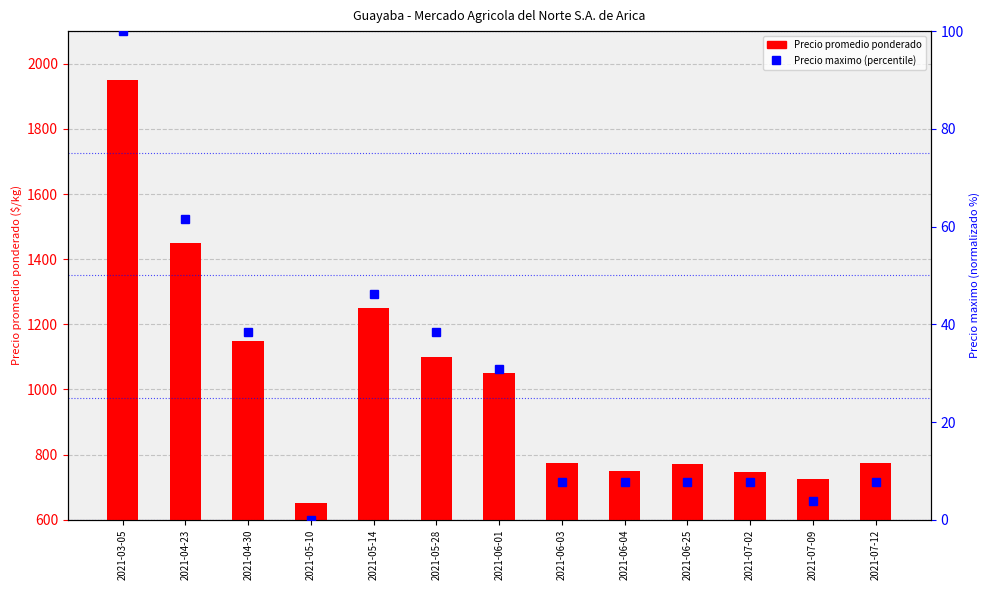

What are all the series names shown in the legend?

Precio promedio ponderado, Precio maximo (percentile)